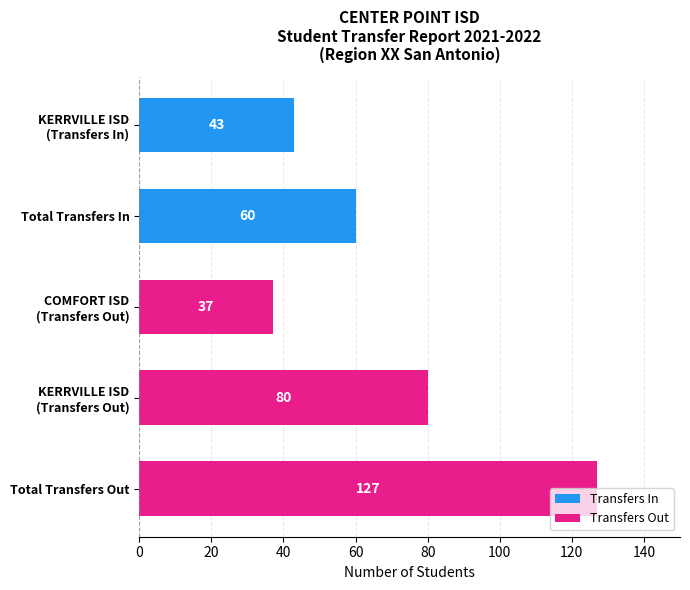

The chart shows a value of 20 at Total Transfers In. True or false?

False